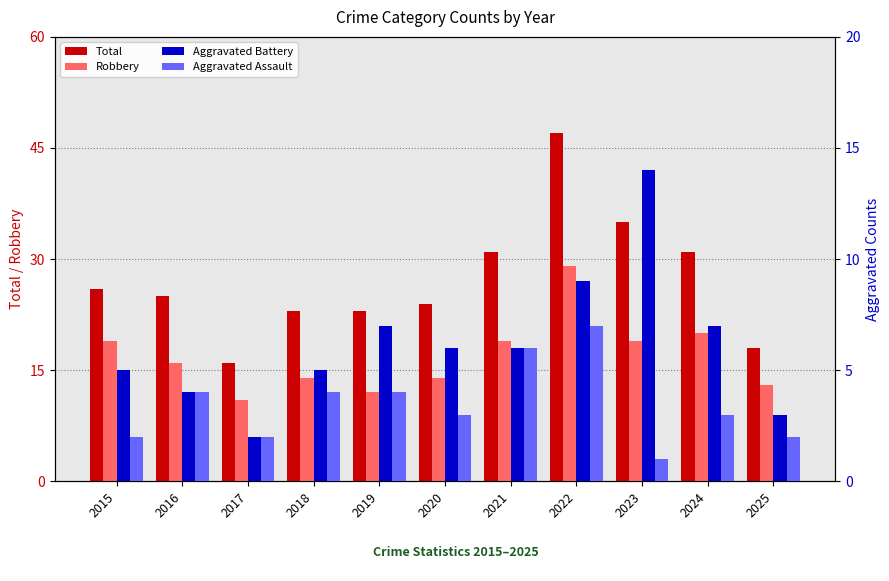

Reading left to right, what are all the values shown in this chart?

Total: 2015=26	2016=25	2017=16	2018=23	2019=23	2020=24	2021=31	2022=47	2023=35	2024=31	2025=18
Robbery: 2015=19	2016=16	2017=11	2018=14	2019=12	2020=14	2021=19	2022=29	2023=19	2024=20	2025=13
Aggravated Battery: 2015=5	2016=4	2017=2	2018=5	2019=7	2020=6	2021=6	2022=9	2023=14	2024=7	2025=3
Aggravated Assault: 2015=2	2016=4	2017=2	2018=4	2019=4	2020=3	2021=6	2022=7	2023=1	2024=3	2025=2